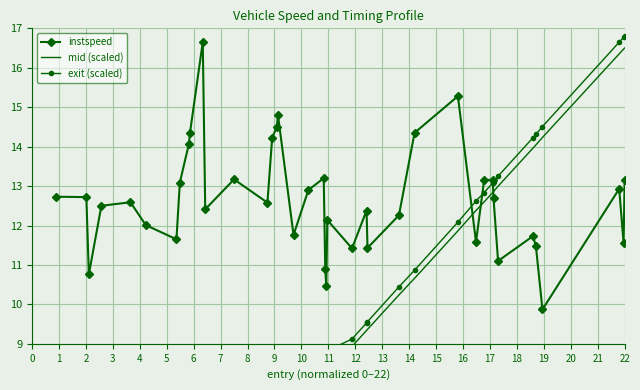

What is the smallest value displayed?

0.7